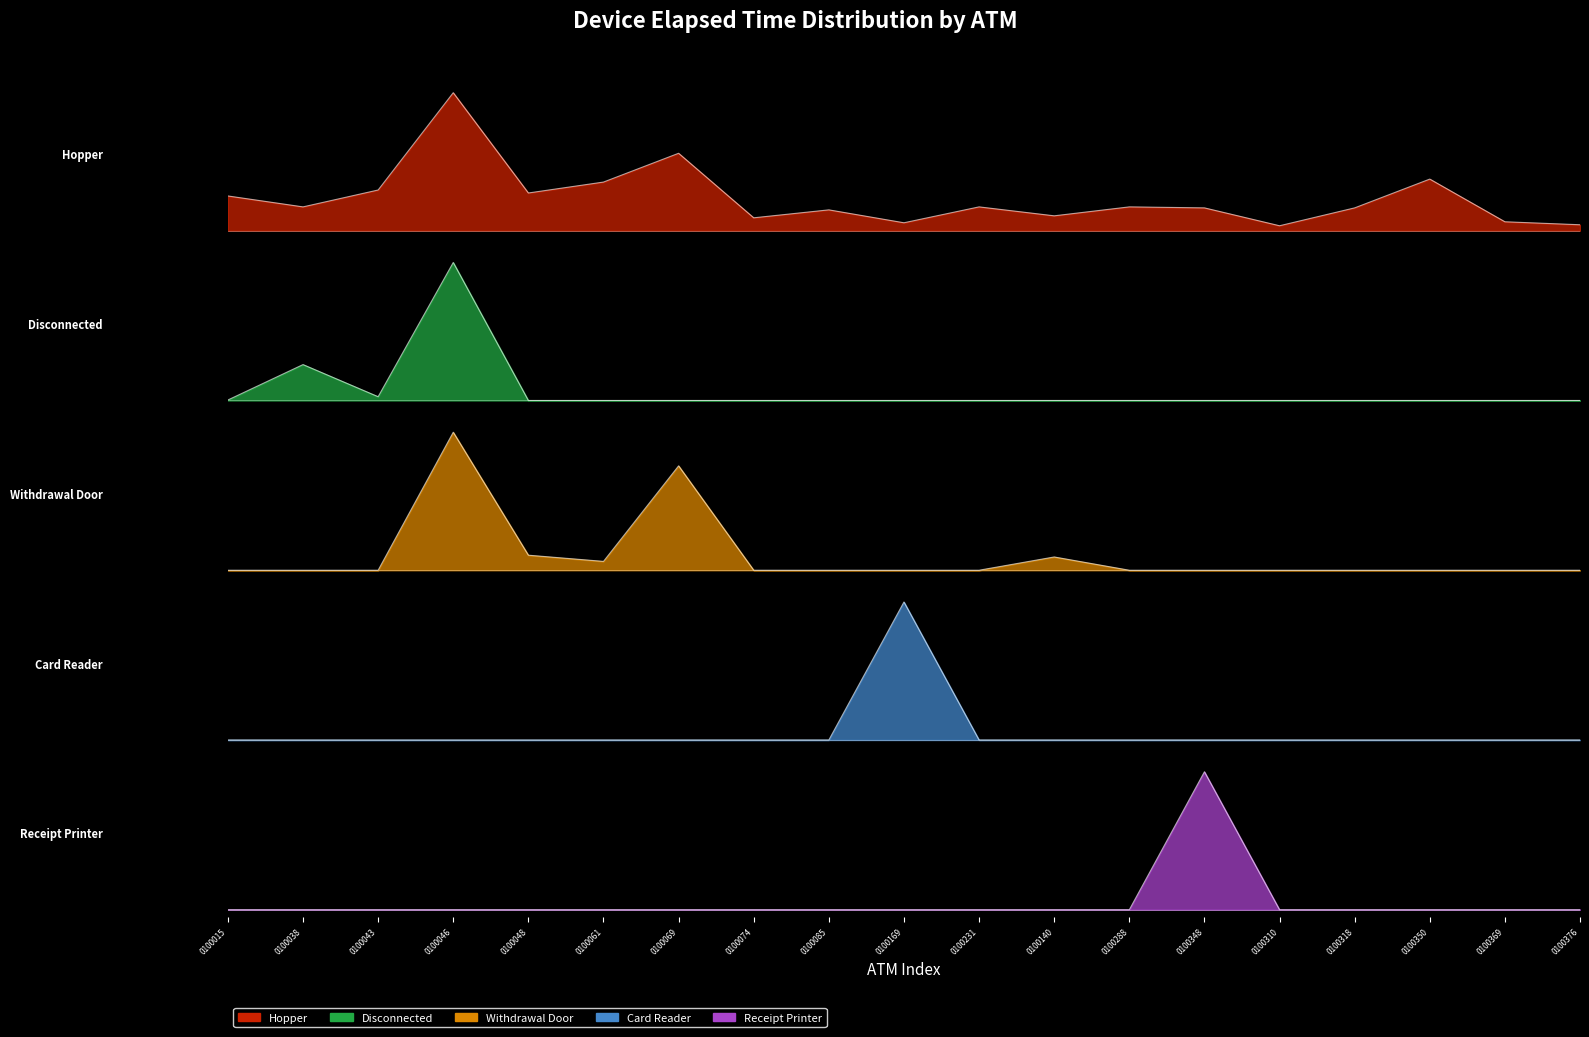

Is it true that Disconnected equals -0.4 at 0100350?

False